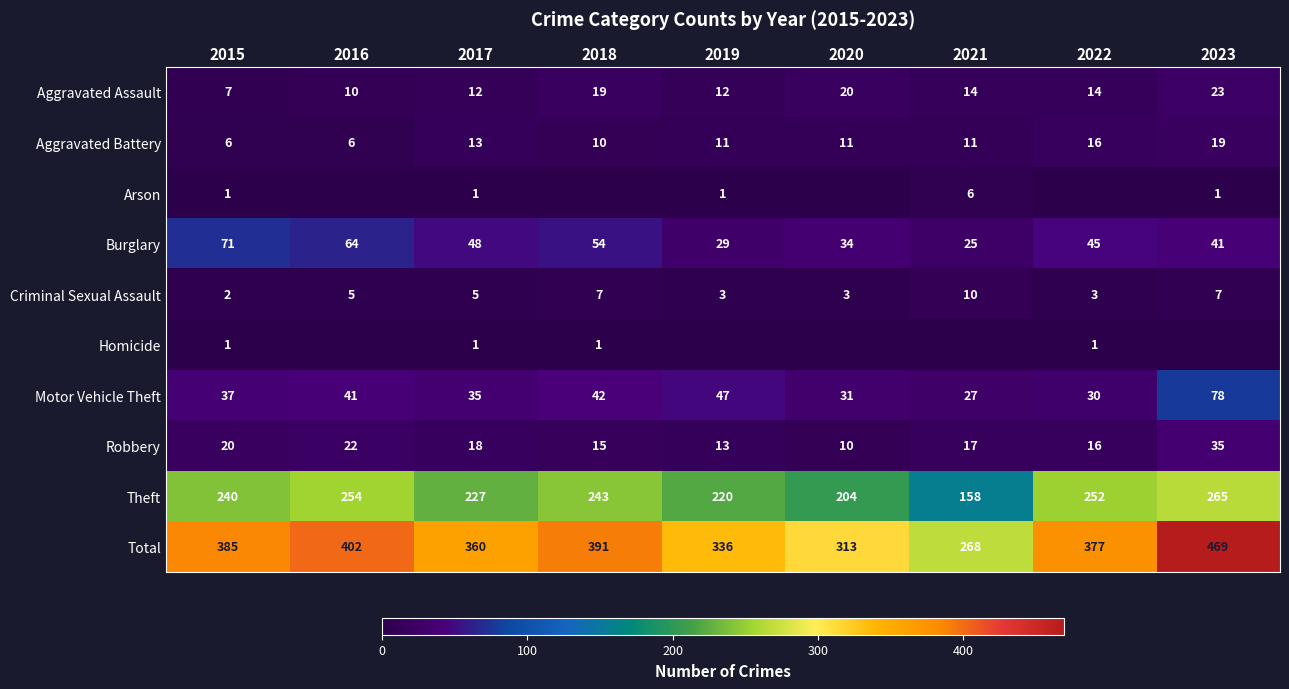

At how many categories does at least one series exceed 322?

7